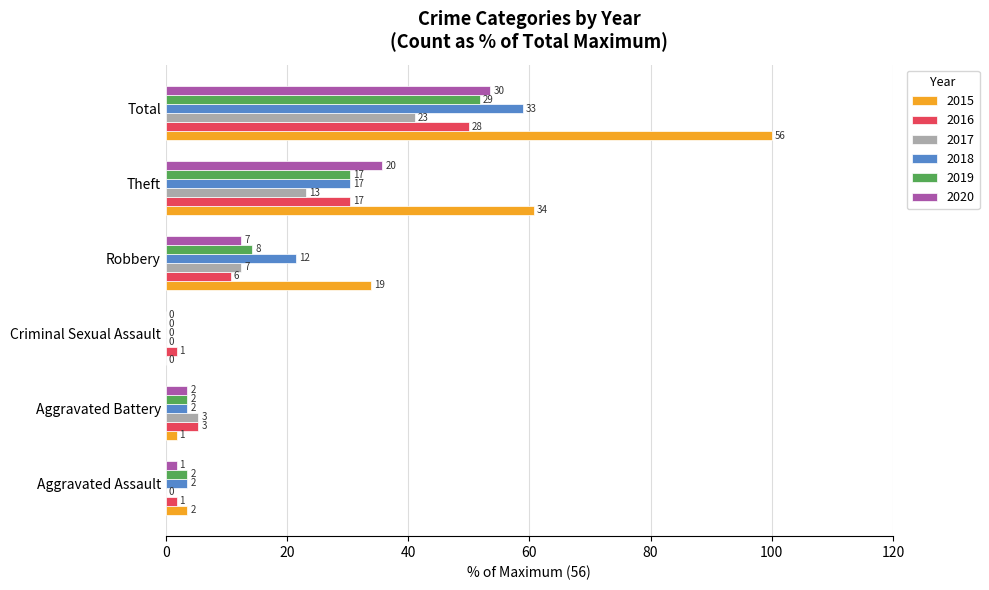

What are all the series names shown in the legend?

2015, 2016, 2017, 2018, 2019, 2020